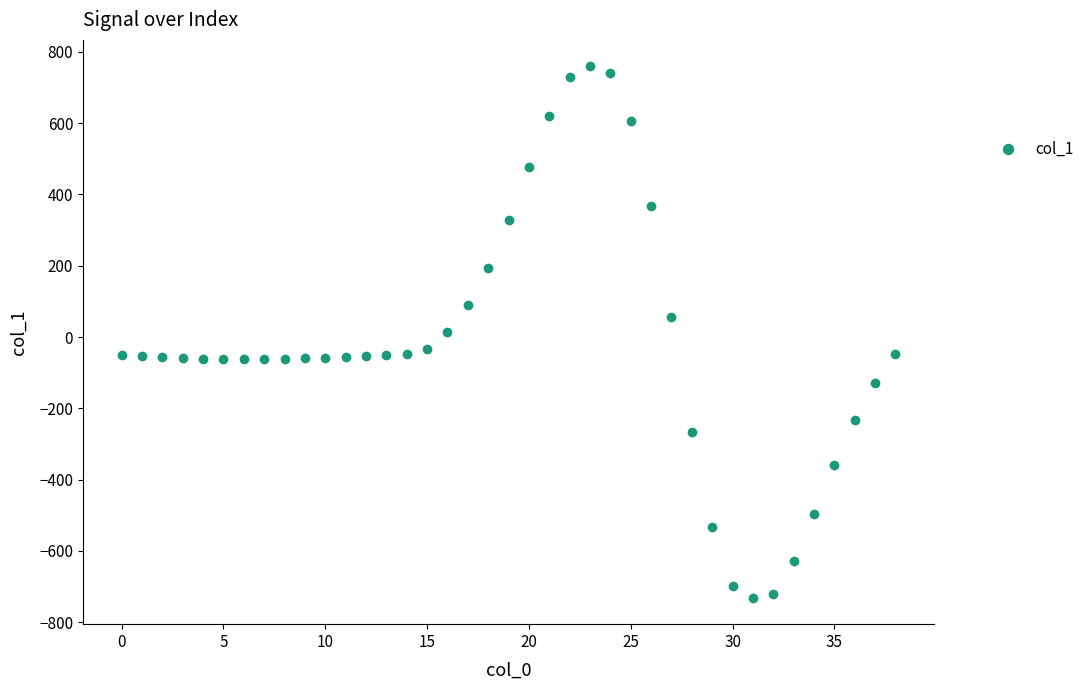

What is the value of the 2nd point from the left?

-54